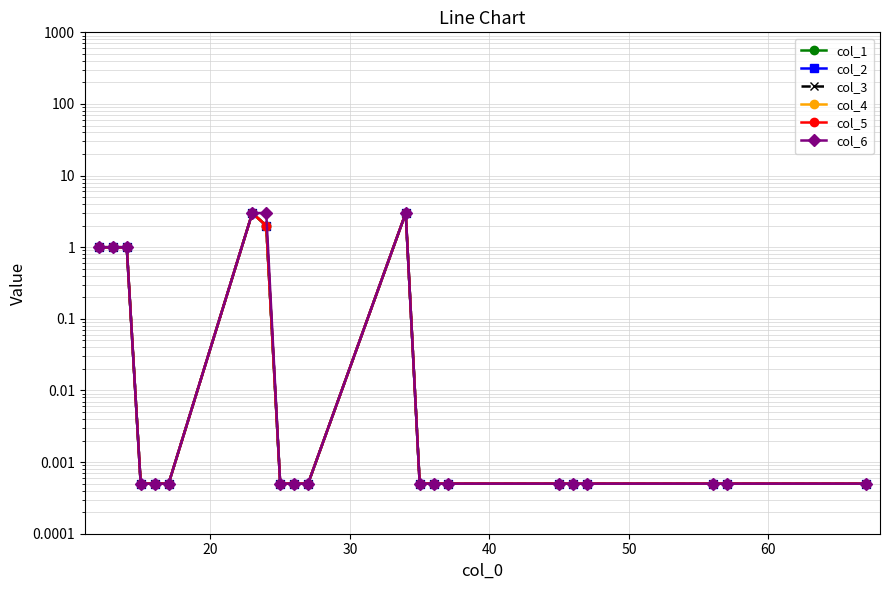

Which series has the largest total across all categories?

col_6